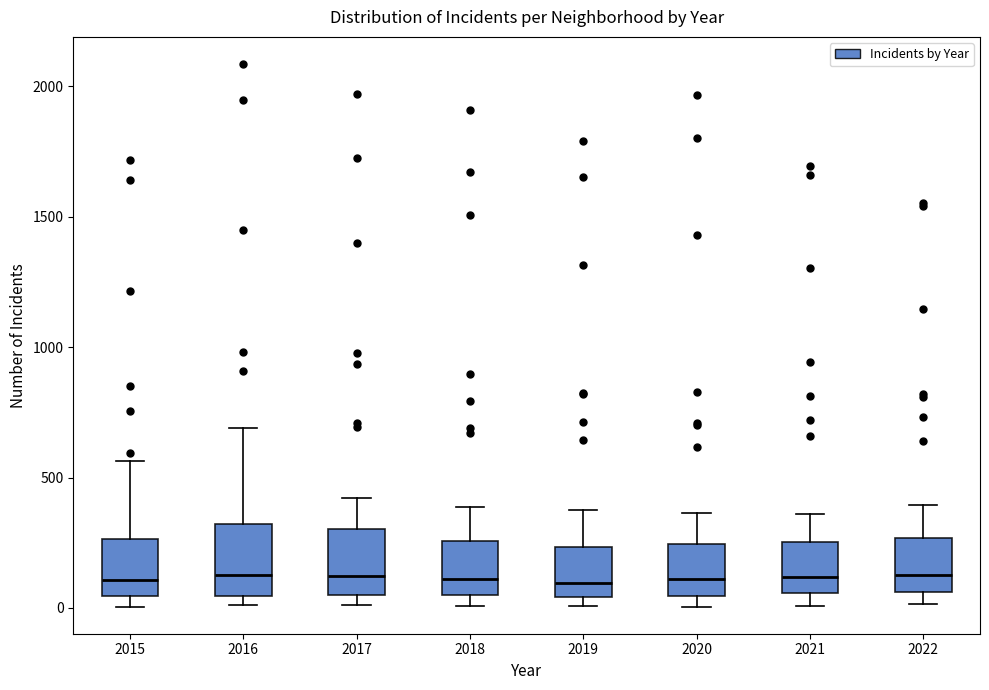

Reading left to right, read every box against the y-axis: the position of its median line, the range the box covers, and the ends of its whiskers. The values are not printed on the chart, so give them approximately, as read against the axis.

2015: median 100, box 50 to 250, whiskers 0 to 550
2016: median 150, box 50 to 300, whiskers 0 to 700
2017: median 100, box 50 to 300, whiskers 0 to 400
2018: median 100, box 50 to 250, whiskers 0 to 400
2019: median 100, box 50 to 250, whiskers 0 to 400
2020: median 100, box 50 to 250, whiskers 0 to 350
2021: median 100, box 50 to 250, whiskers 0 to 350
2022: median 150, box 50 to 250, whiskers 0 to 400